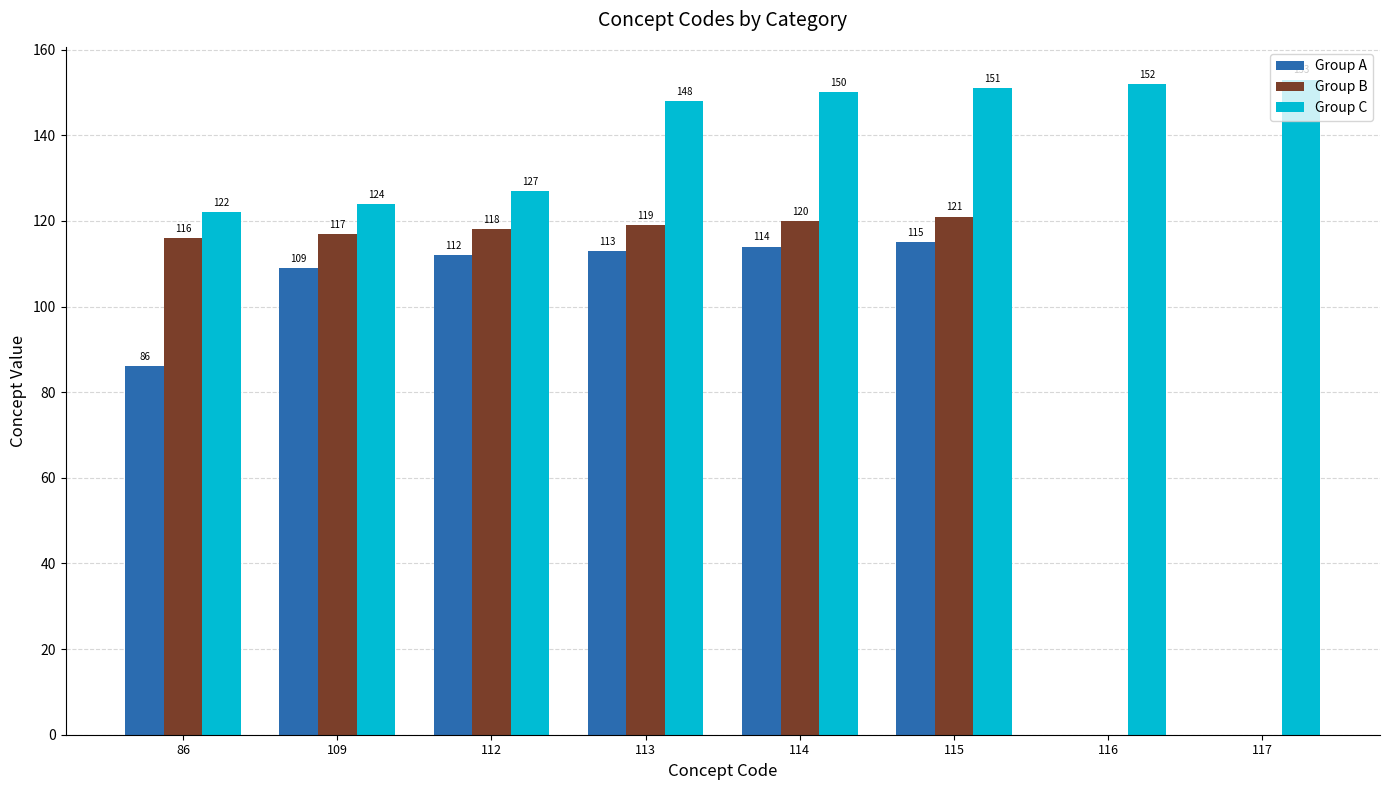

What is the sum of the Group B values at 112 and 115?

239